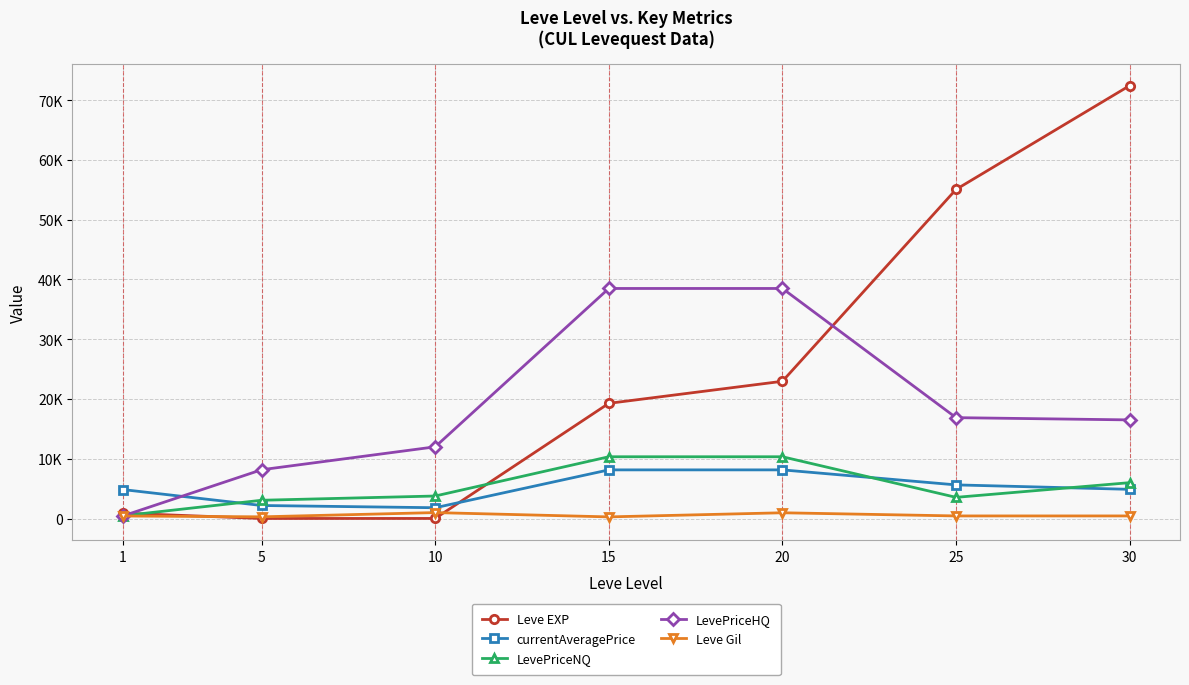

What are all the series names shown in the legend?

Leve EXP, currentAveragePrice, LevePriceNQ, LevePriceHQ, Leve Gil